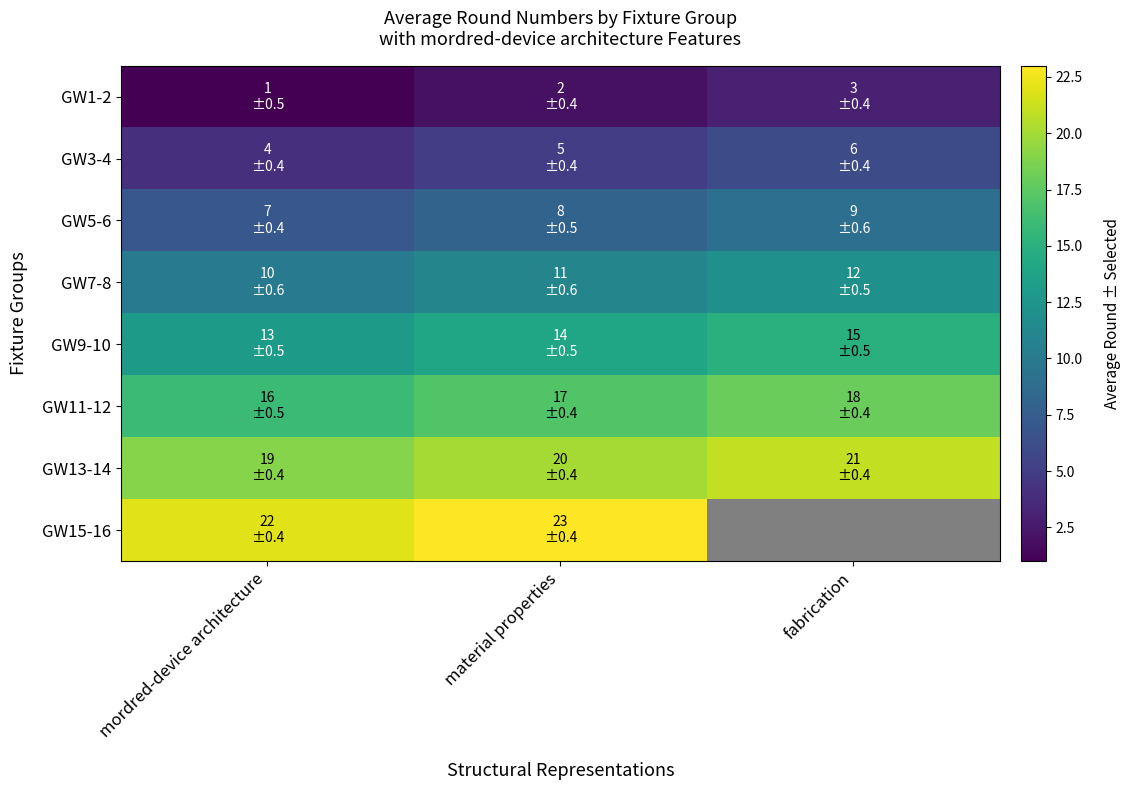

True or false: GW13-14 has a value of 28.2 at material properties.

False